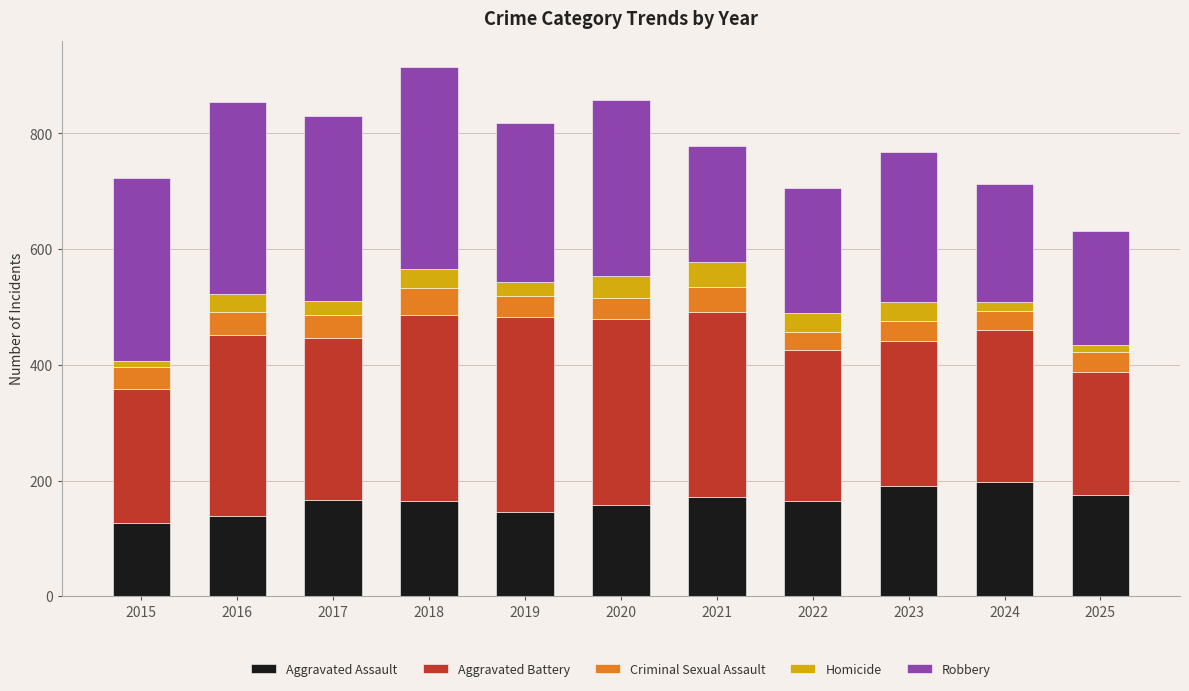

What is the total value across all series at 2021?

779